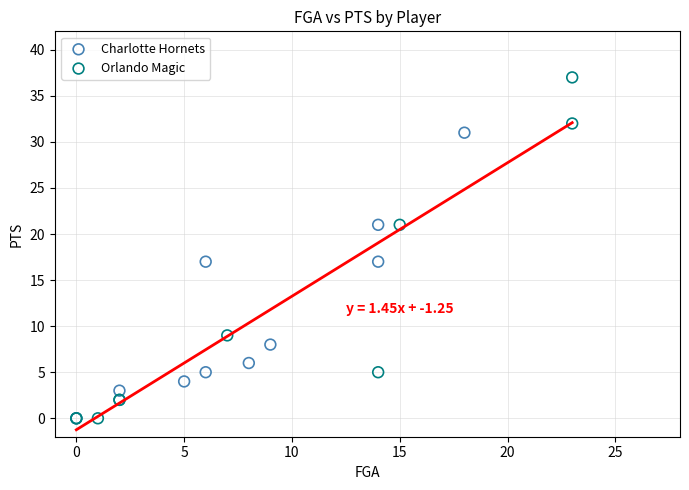

What are all the series names shown in the legend?

Charlotte Hornets, Orlando Magic